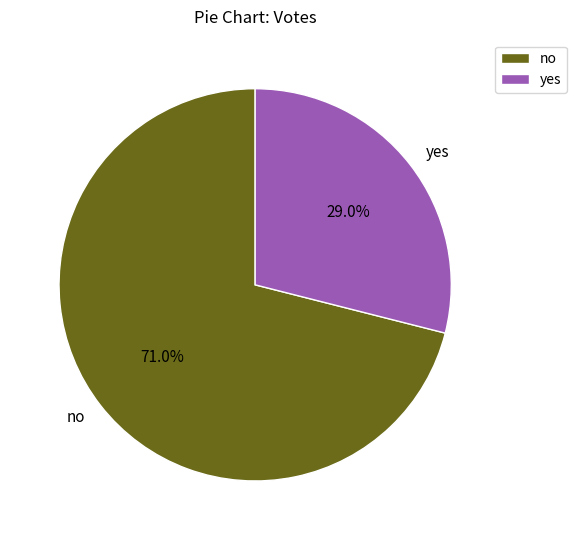

Does any single category account for the majority?

Yes